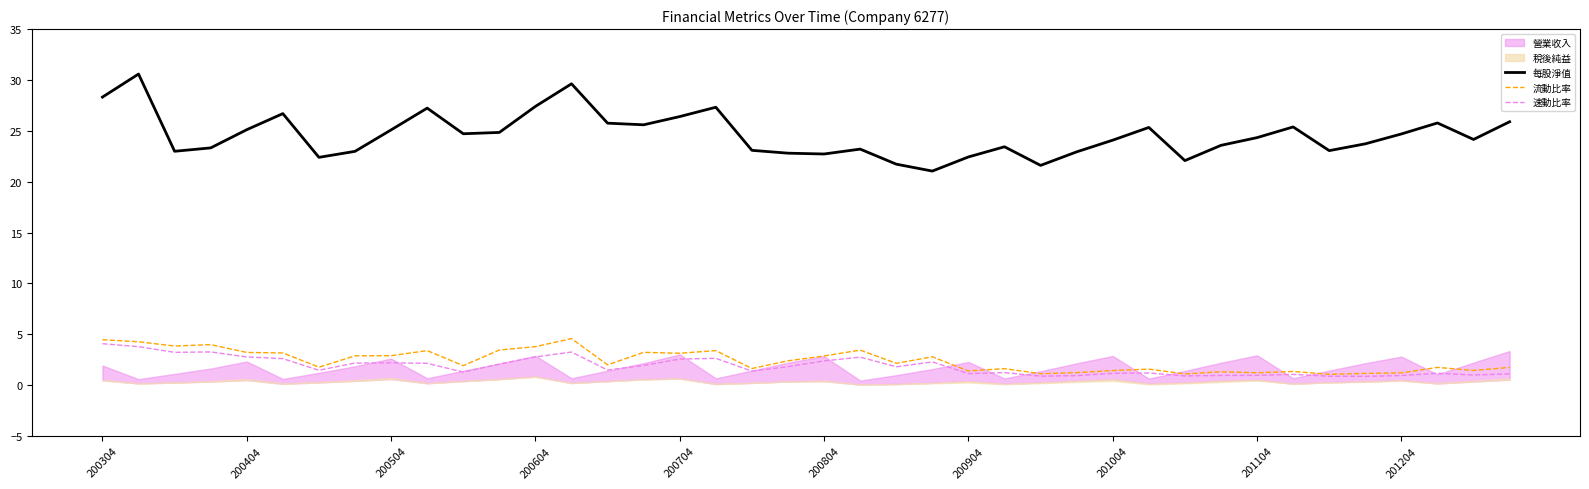

True or false: 流動比率 and 每股淨值 cross at least once.

False